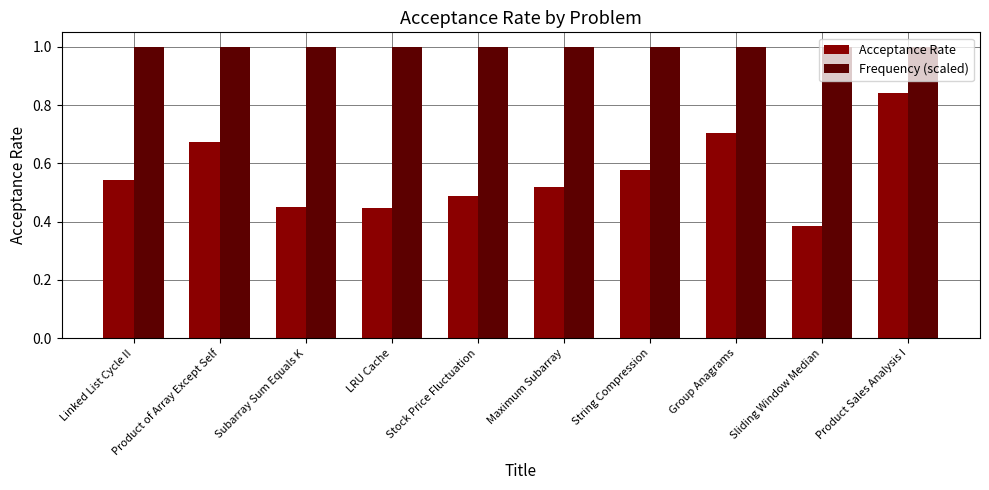

At how many categories does at least one series exceed 0?

10